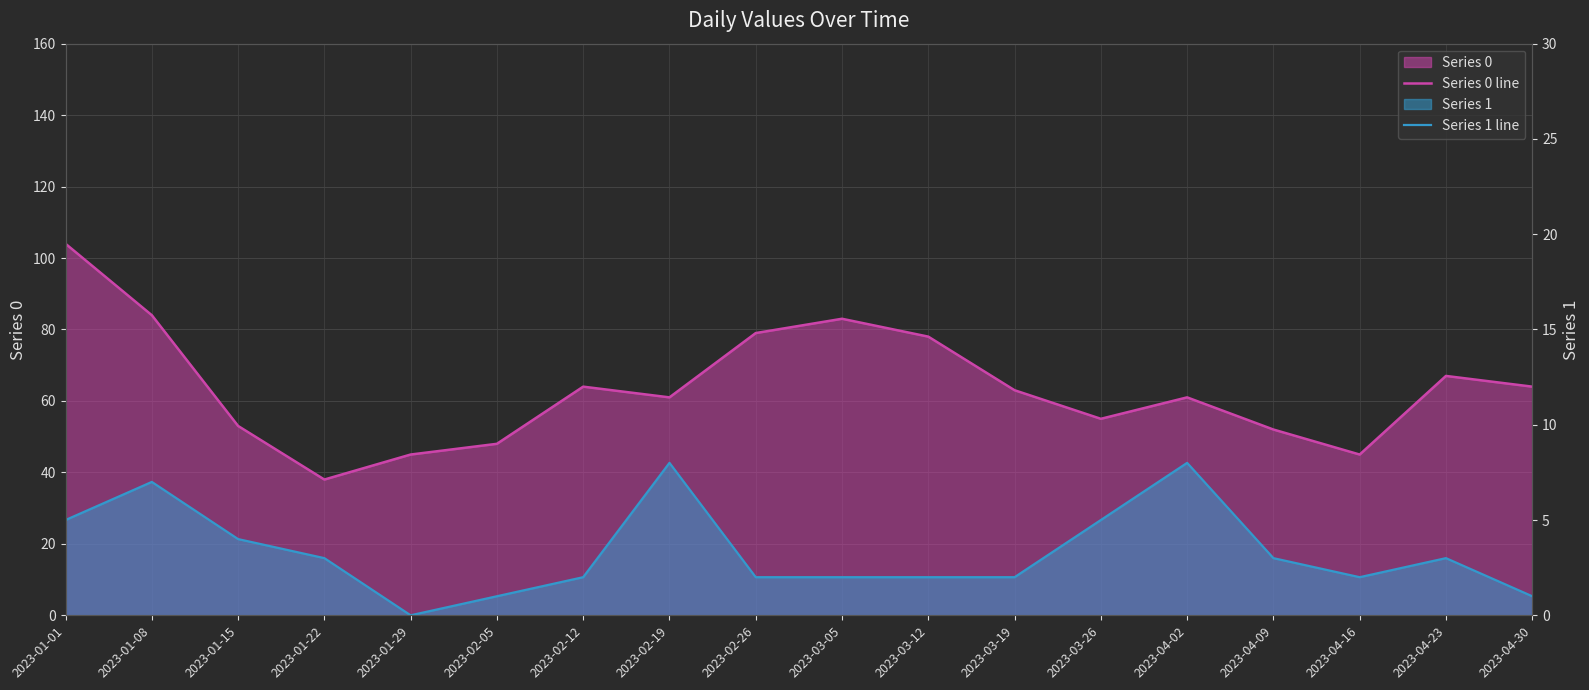

At how many categories does at least one series exceed 59?

11